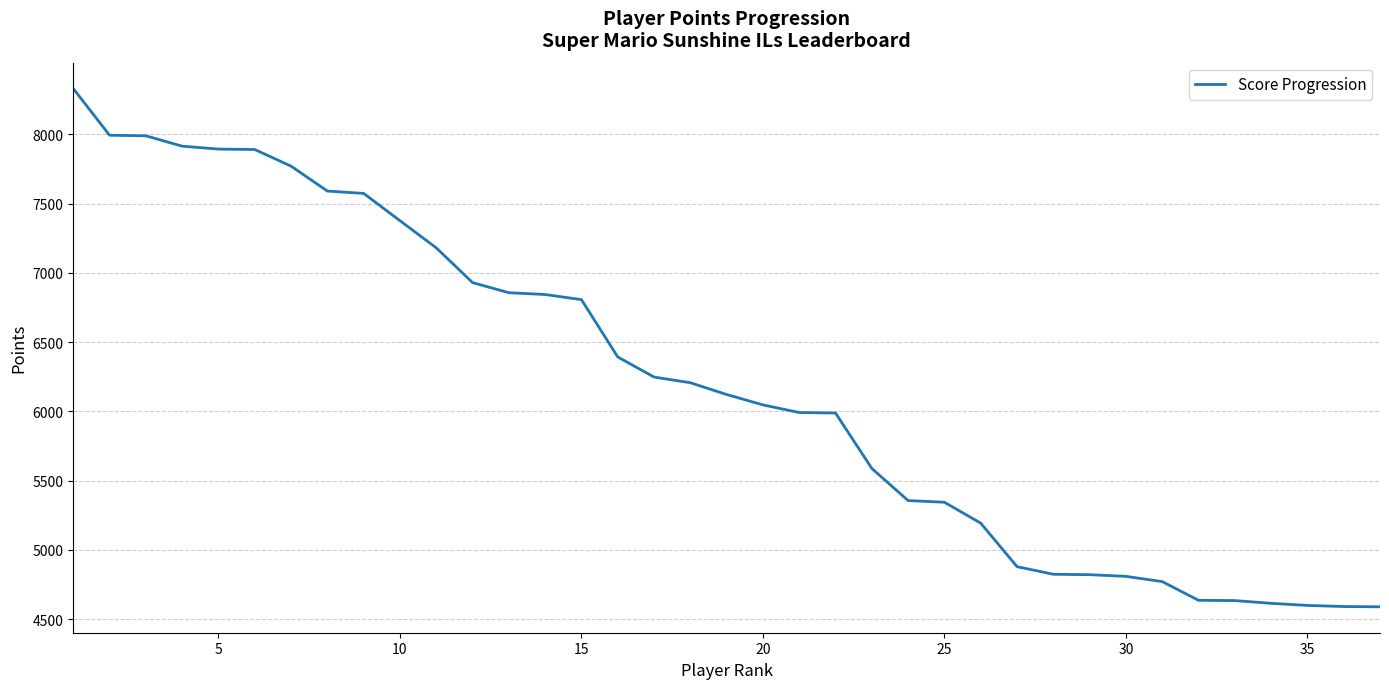

Is this an area chart (filled region under the line)?

No